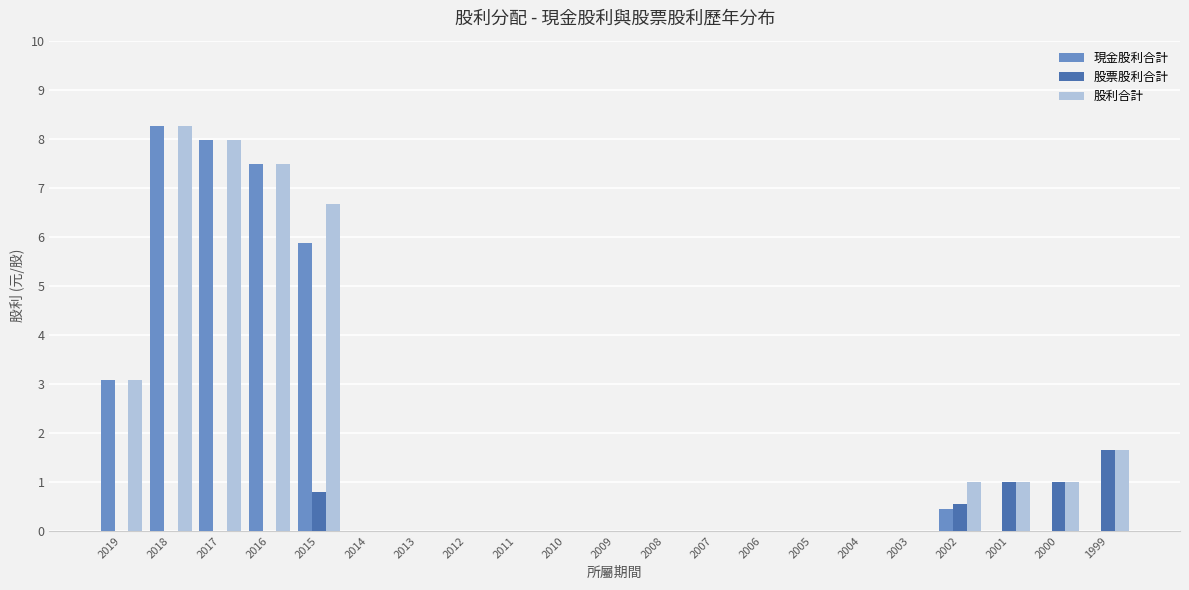

Which category has the highest value in the 股票股利合計 series?

1999